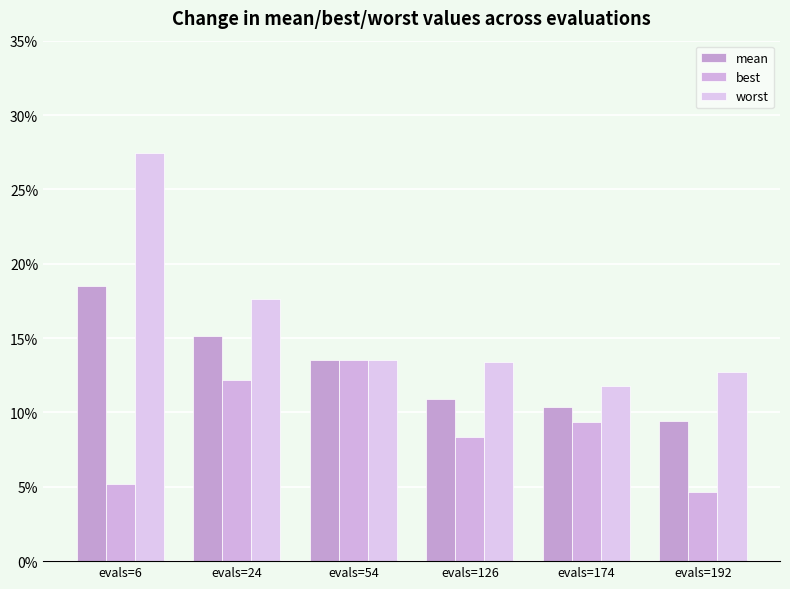

Rank the series by their maximum value, from lowest to highest.

best, mean, worst